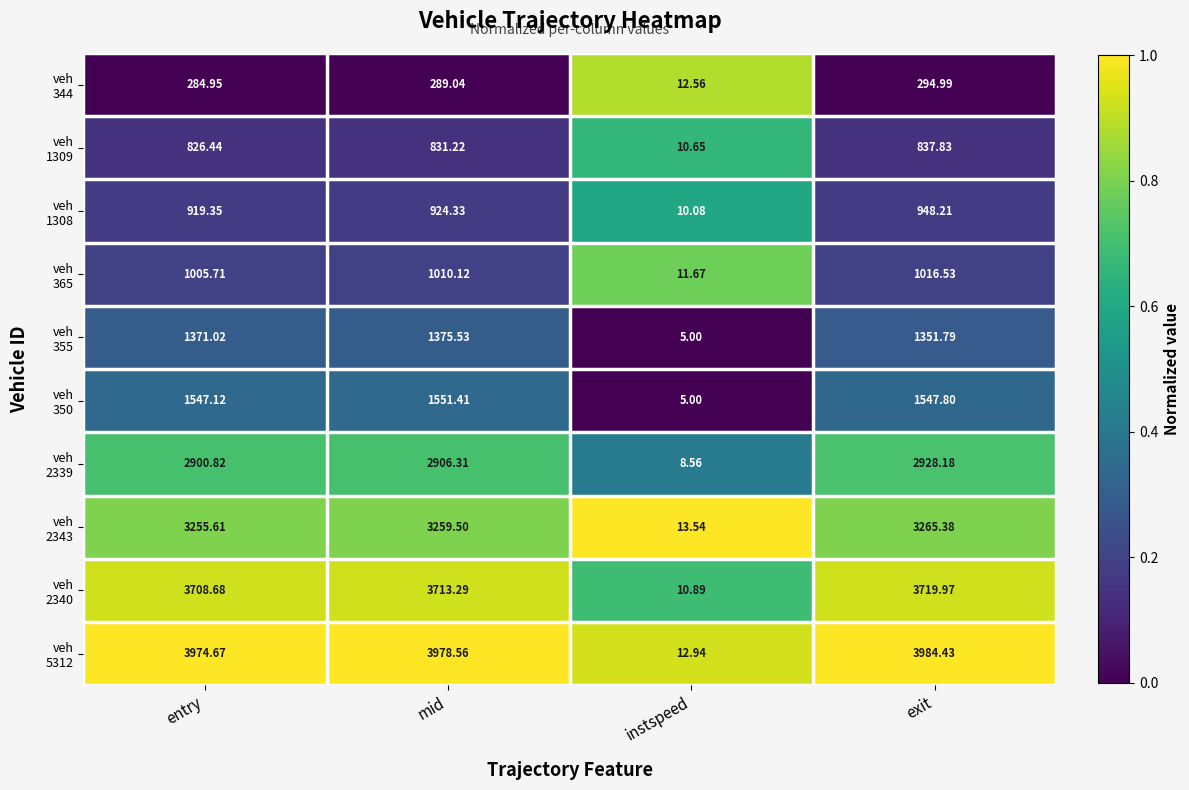

At which category does the chart reach its peak across all series?

exit